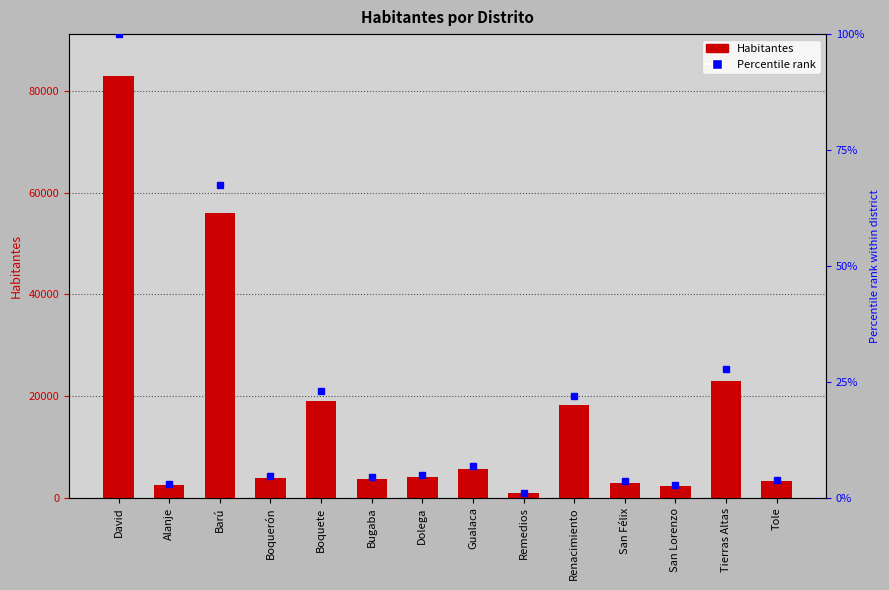

List the series in order of their peak value, highest first.

Habitantes, Percentile rank